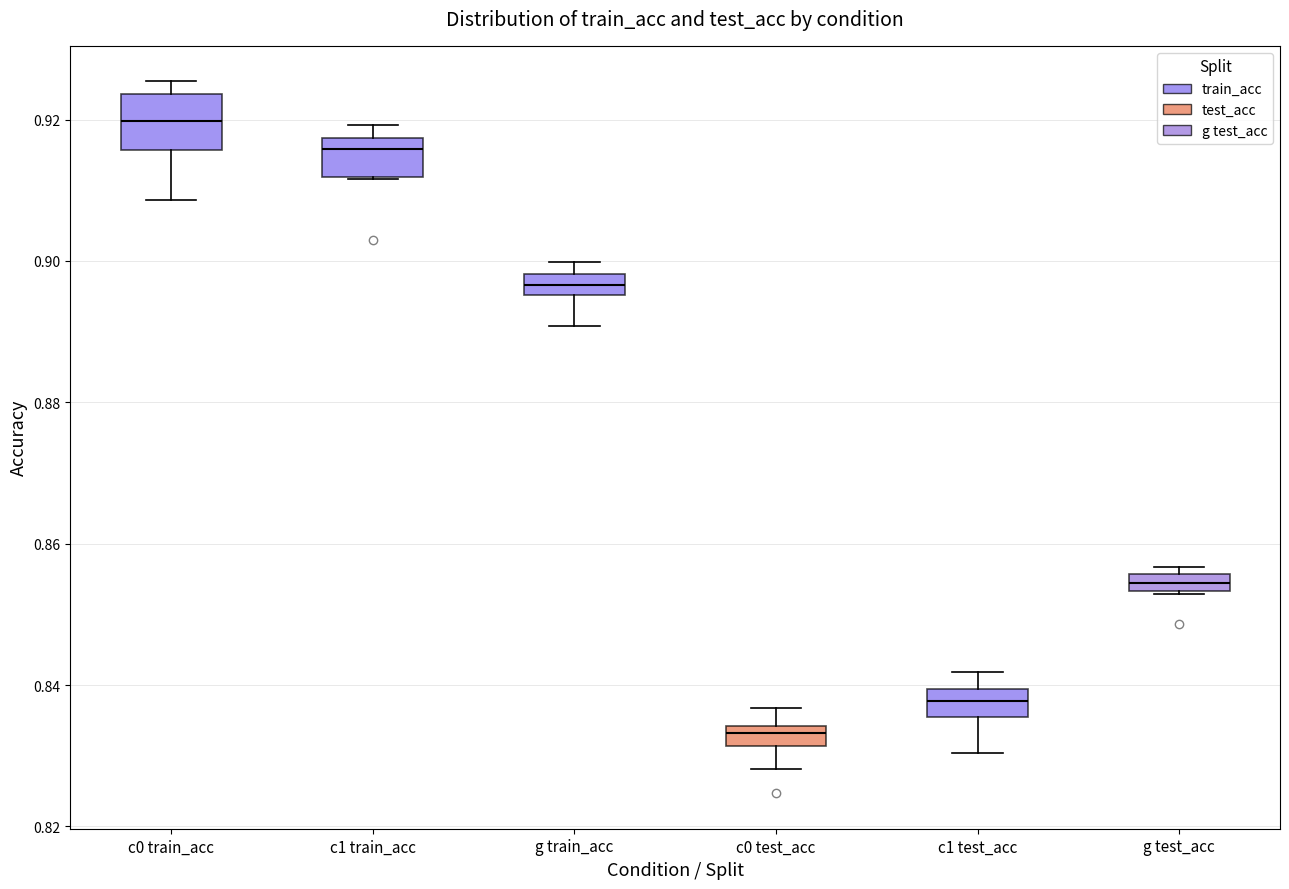

Where does the lower whisker of the box for c0 test_acc end on the y-axis? The values are not printed on the chart, so give them approximately, as read against the axis.

0.828